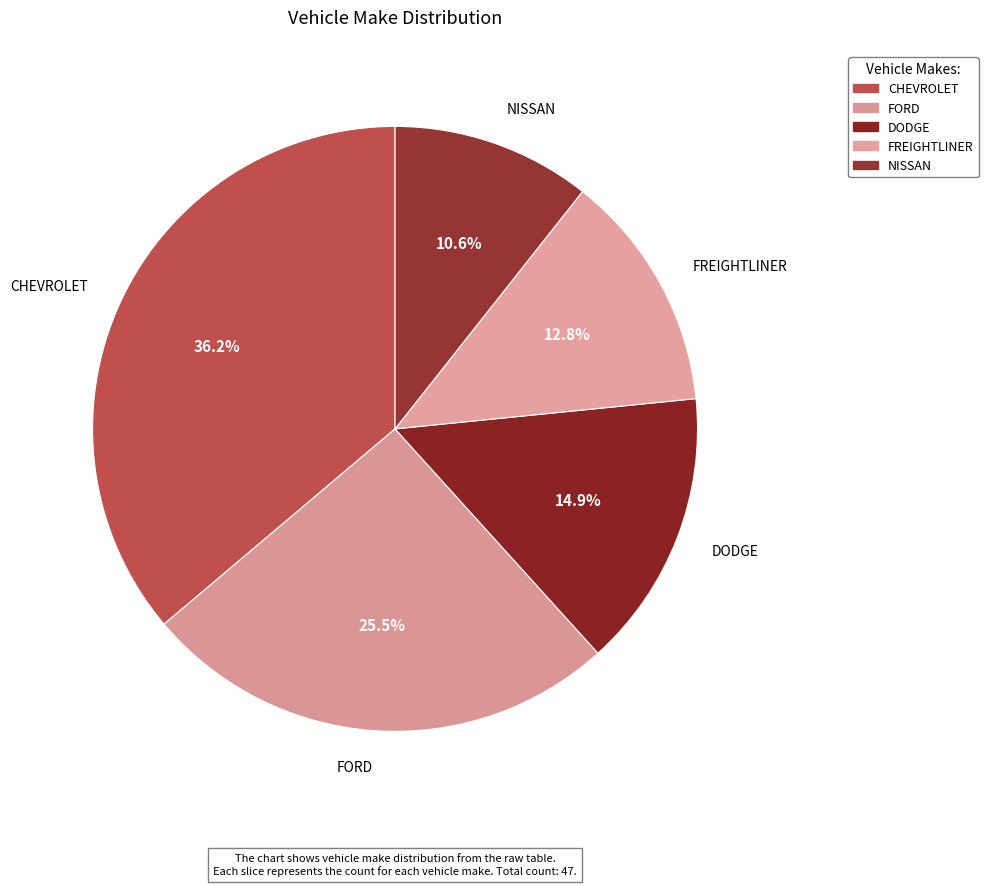

Does NISSAN account for over 50% of the chart?

No